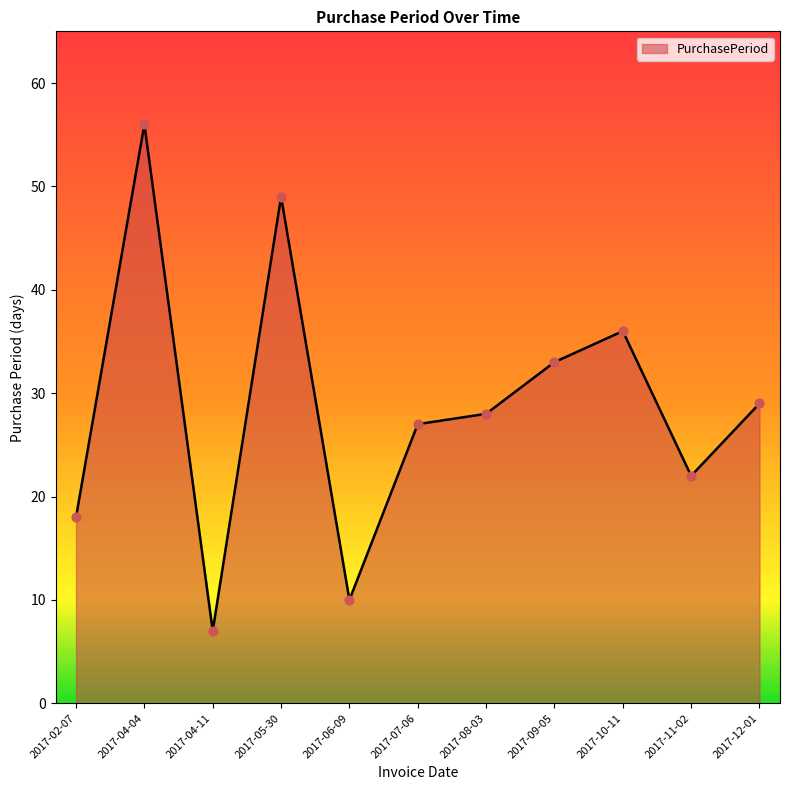

What is the change in value from 2017-09-05 to 2017-10-11?

+3